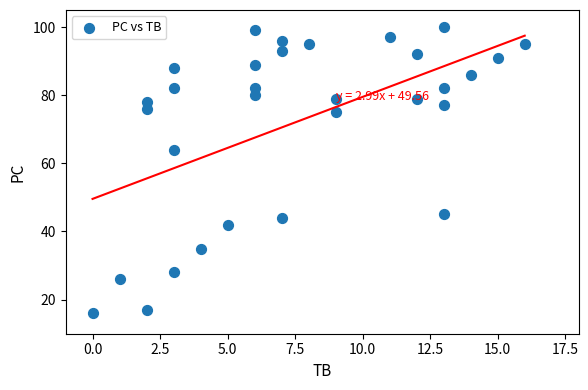

What Y value in the scatter plot is closest to 58?

64